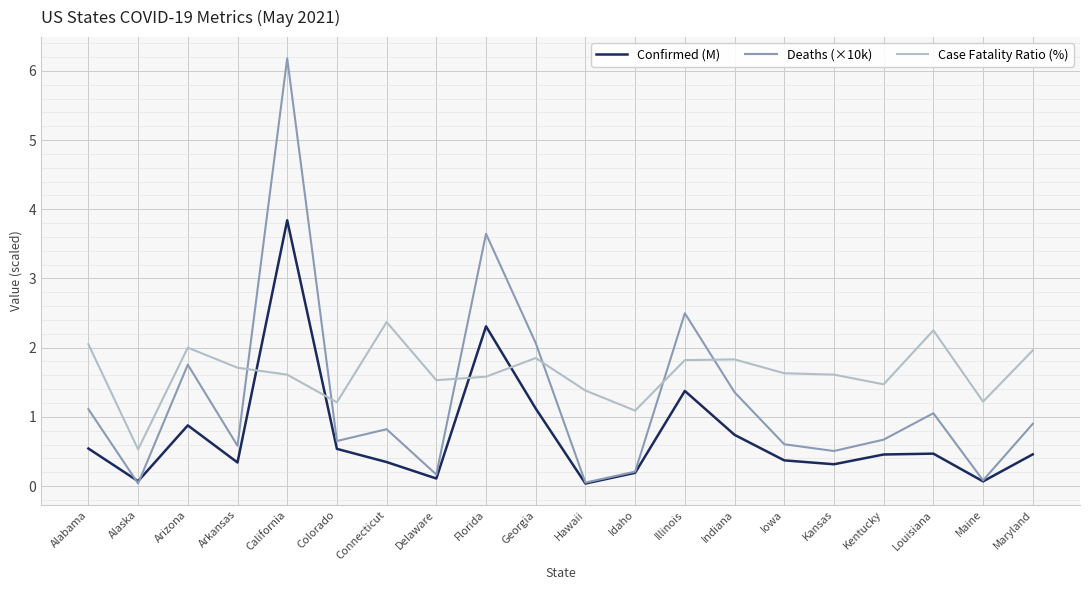

What is the sum of all Deaths (×10k) values?

24.9